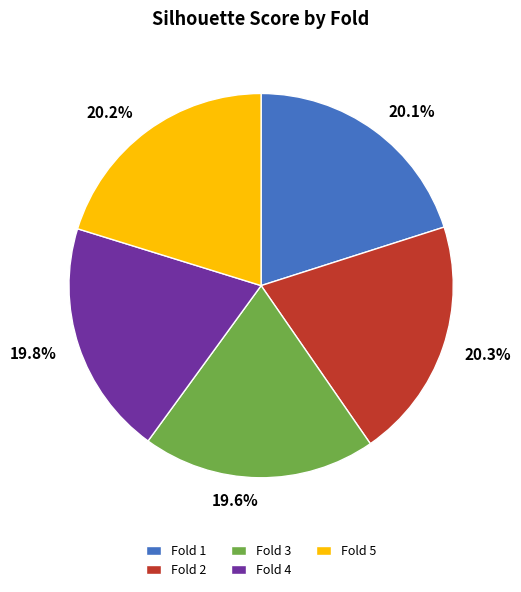

Count the number of slices in the pie.

5